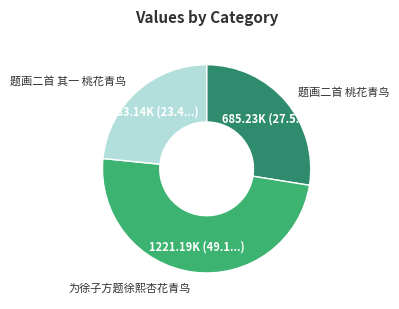

Which category has the smallest portion of the pie?

题画二首 其一 桃花青鸟